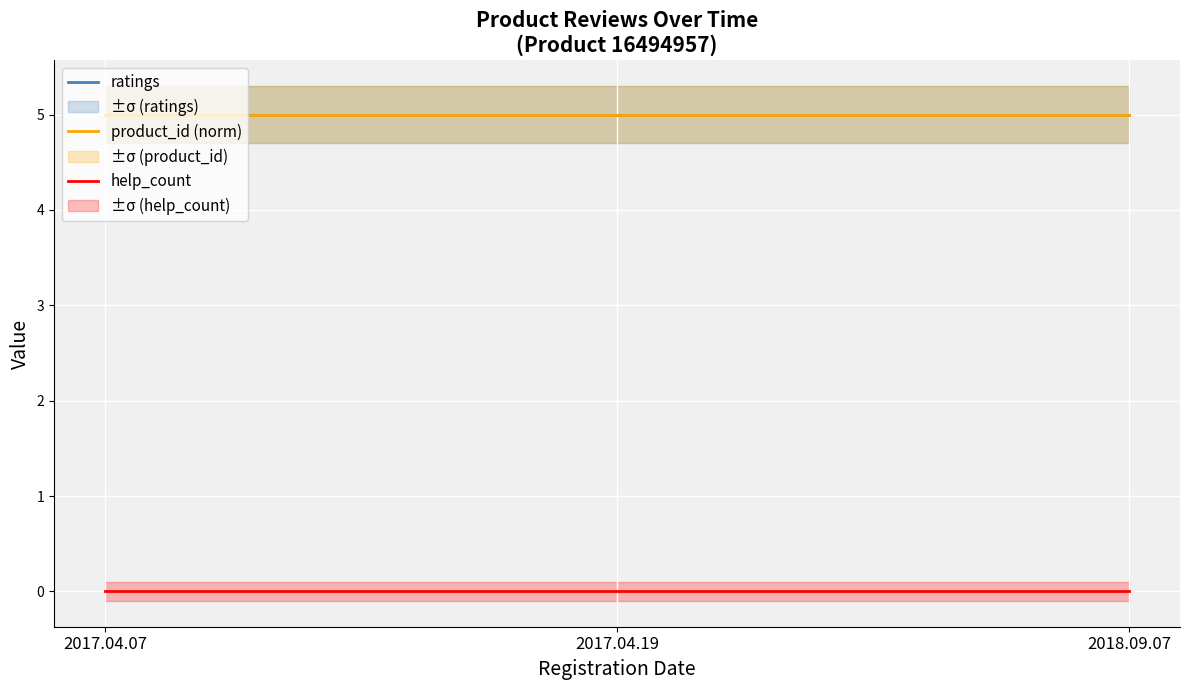

How many lines are shown in the chart?

3